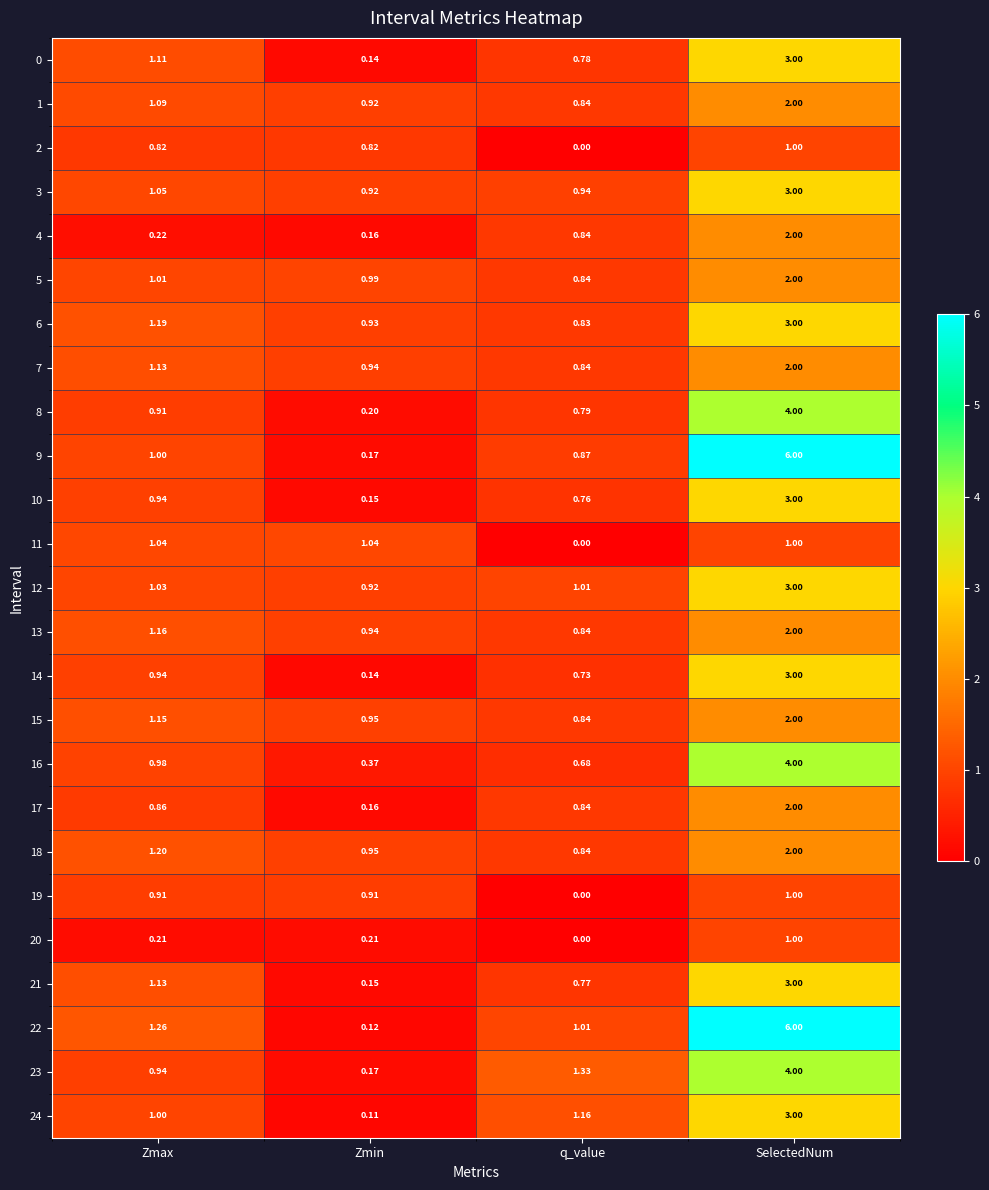

Which category has the lowest value in the 10 series?

Zmin